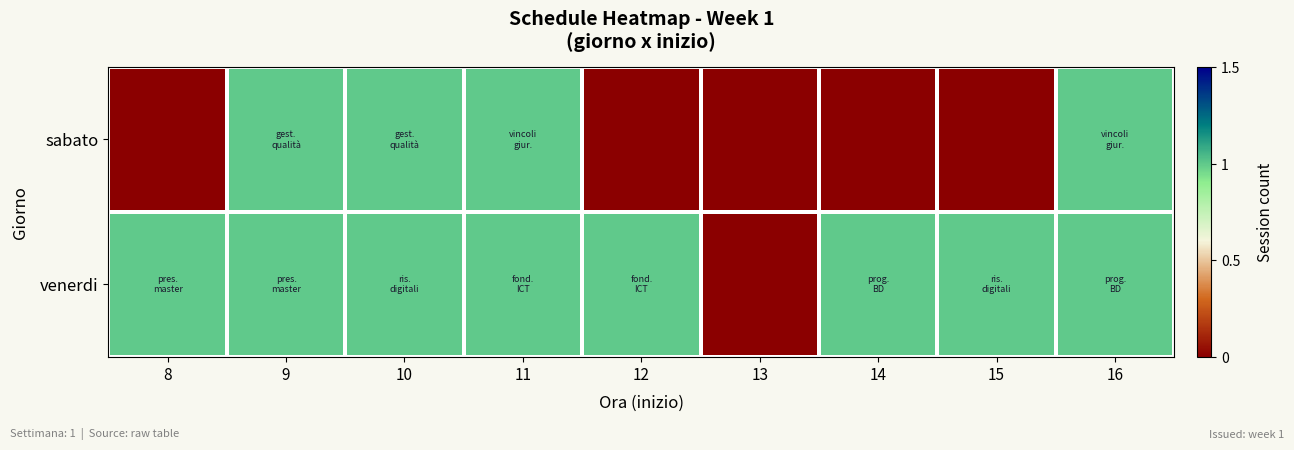

Reading left to right, transcribe all the data shown in this chart.

venerdi: 8=1	9=1	10=1	11=1	12=1	13=0	14=1	15=1	16=1
sabato: 8=0	9=1	10=1	11=1	12=0	13=0	14=0	15=0	16=1